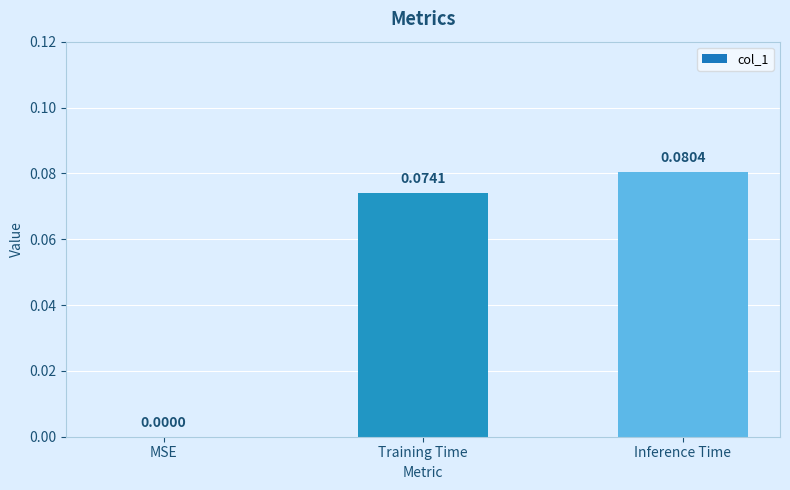

At which label is the value closest to 0?

MSE